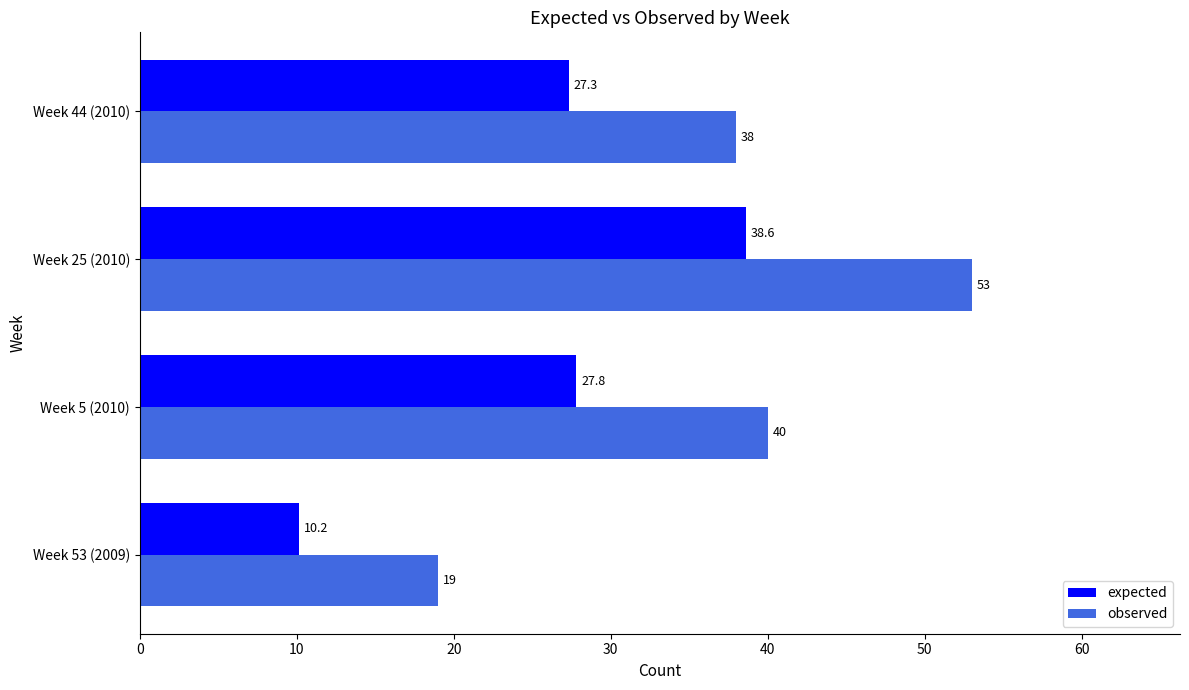

Is it true that expected equals 27.8 at Week 5 (2010)?

True